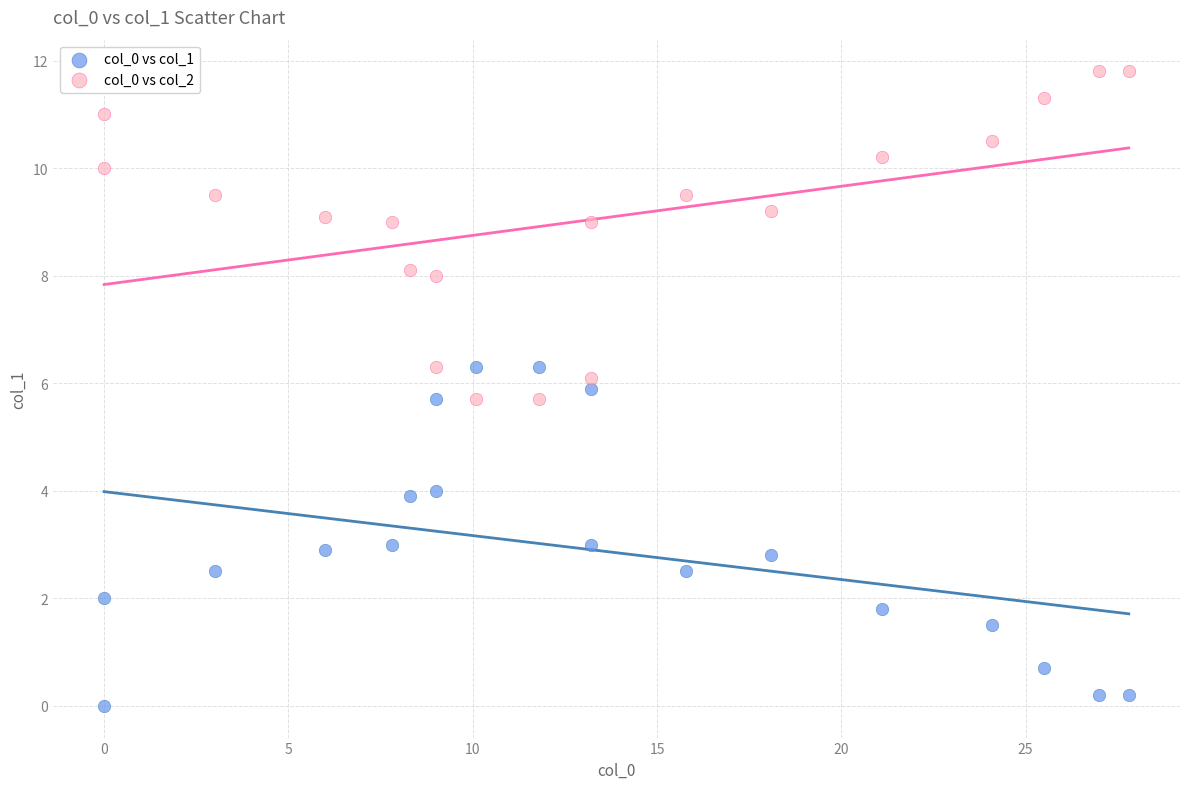

Across all data points, what is the range of X values (max minus min)?

27.8